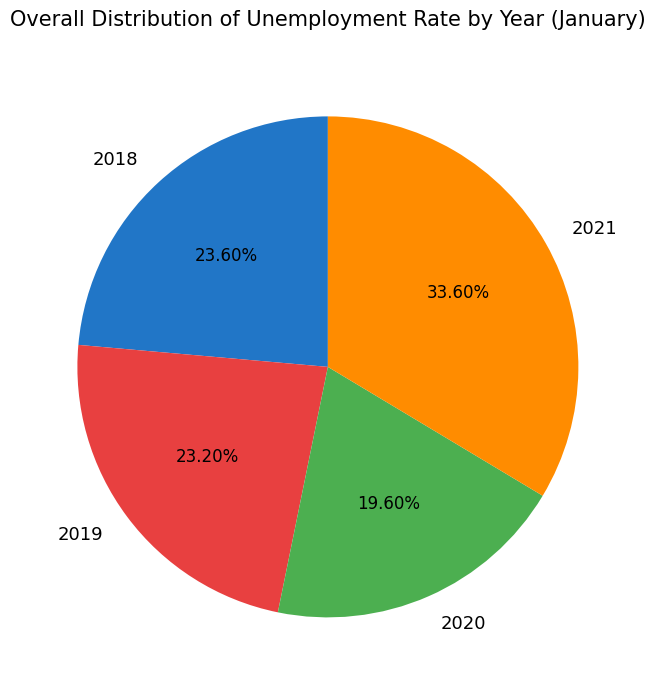

To the nearest percent, what portion does 2020 represent?

20%